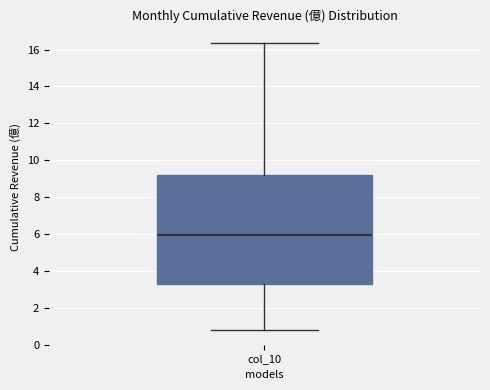

Transcribe this box plot: give where the median line is, the range the box spans, and where the two whiskers end, as read against the y-axis. The values are not printed on the chart, so give them approximately, as read against the axis.

median 6.0, box 3.2 to 9.2, whiskers 0.8 to 16.4